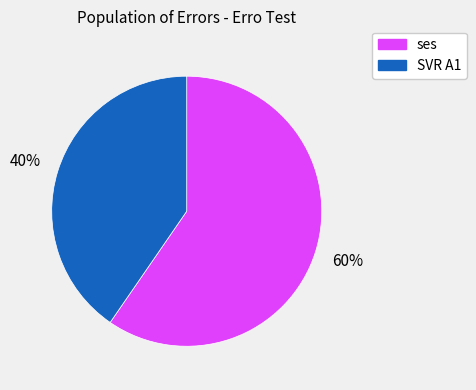

To the nearest percent, what is the average slice percentage?

50%